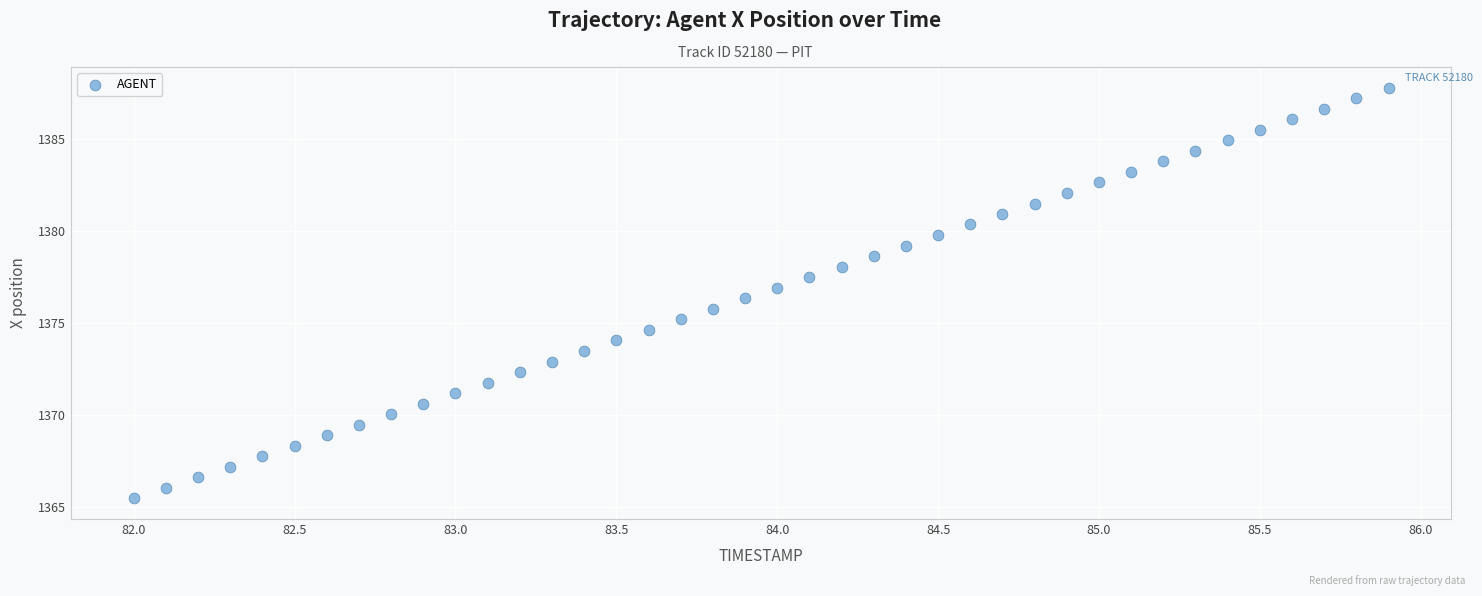

What is the range of X values (max minus min)?

3.9